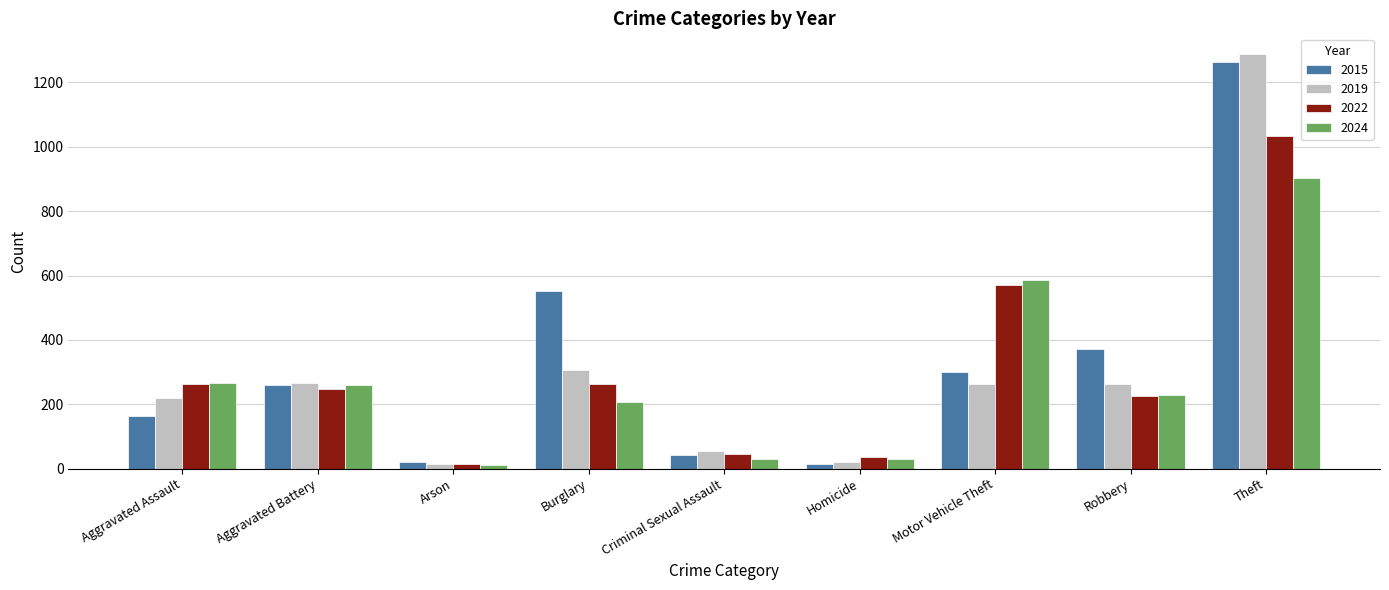

Where does the 2022 series first go above 249?

Aggravated Assault